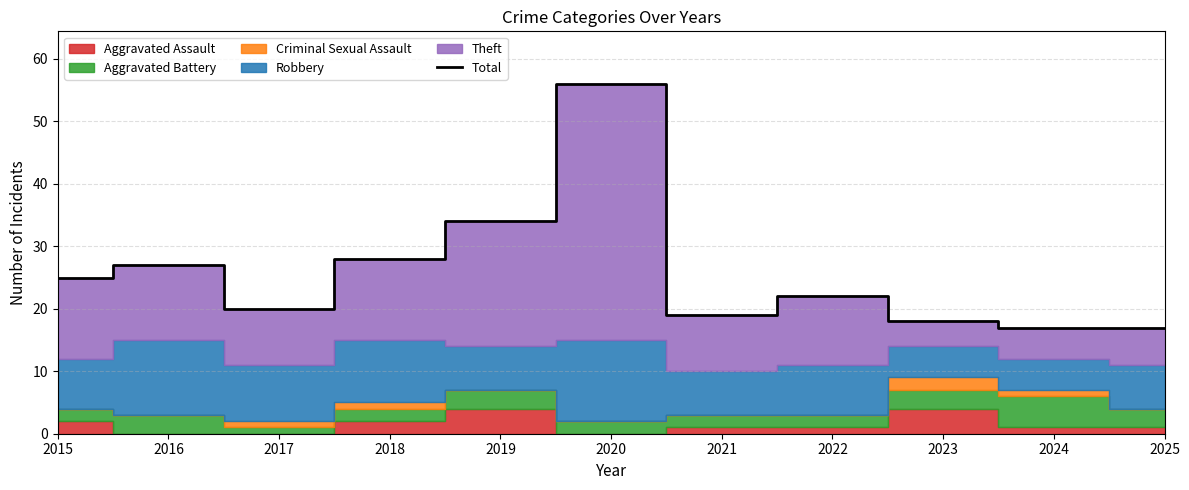

Reading left to right, transcribe all the data shown in this chart.

2015=25	2016=27	2017=20	2018=28	2019=34	2020=56	2021=19	2022=22	2023=18	2024=17	2025=17